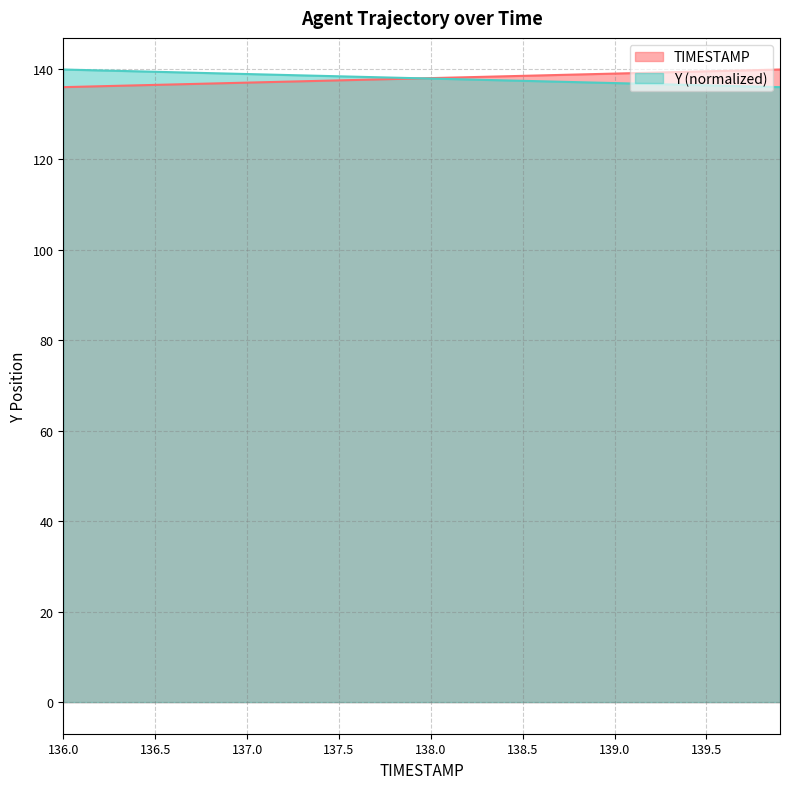

Reading left to right, what are all the values shown in this chart?

TIMESTAMP: 136.0=136.0	136.1=136.1	136.2=136.2	136.3=136.3	136.4=136.4	136.5=136.5	136.6=136.6	136.7=136.7	136.8=136.8	136.9=136.9	137.0=137.0	137.1=137.1	137.2=137.2	137.3=137.3	137.4=137.4	137.5=137.5	137.6=137.6	137.7=137.7	137.8=137.8	137.9=137.9	138.0=138.0	138.1=138.1	138.2=138.2	138.3=138.3	138.4=138.4	138.5=138.5	138.6=138.6	138.7=138.7	138.8=138.8	138.9=138.9	139.0=139.0	139.1=139.1	139.2=139.2	139.3=139.3	139.4=139.4	139.5=139.5	139.6=139.6	139.7=139.7	139.8=139.8	139.9=139.9
Y: 136.0=139.9	136.1=139.8	136.2=139.7	136.3=139.6	136.4=139.5	136.5=139.4	136.6=139.3	136.7=139.2	136.8=139.1	136.9=139.0	137.0=138.9	137.1=138.8	137.2=138.7	137.3=138.6	137.4=138.5	137.5=138.4	137.6=138.3	137.7=138.2	137.8=138.1	137.9=138.0	138.0=137.9	138.1=137.8	138.2=137.7	138.3=137.6	138.4=137.5	138.5=137.4	138.6=137.3	138.7=137.2	138.8=137.1	138.9=137.0	139.0=136.9	139.1=136.8	139.2=136.7	139.3=136.6	139.4=136.5	139.5=136.4	139.6=136.3	139.7=136.2	139.8=136.1	139.9=136.0